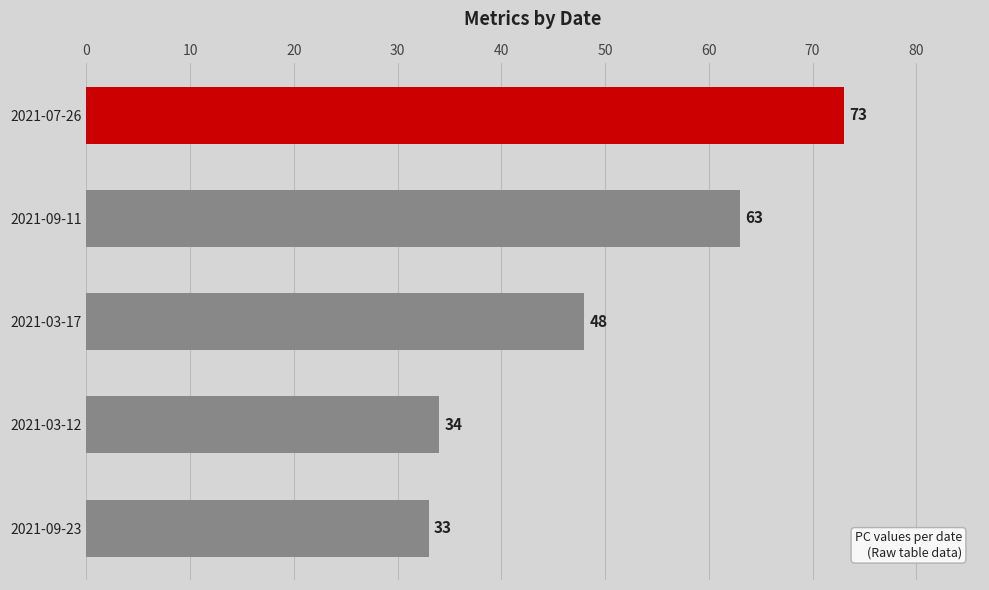

List the labels in order of value, smallest first.

2021-09-23, 2021-03-12, 2021-03-17, 2021-09-11, 2021-07-26